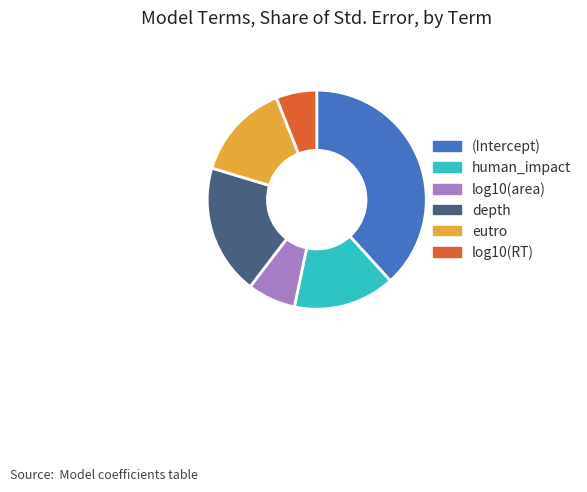

Which category has the smallest portion of the pie?

log10(RT)